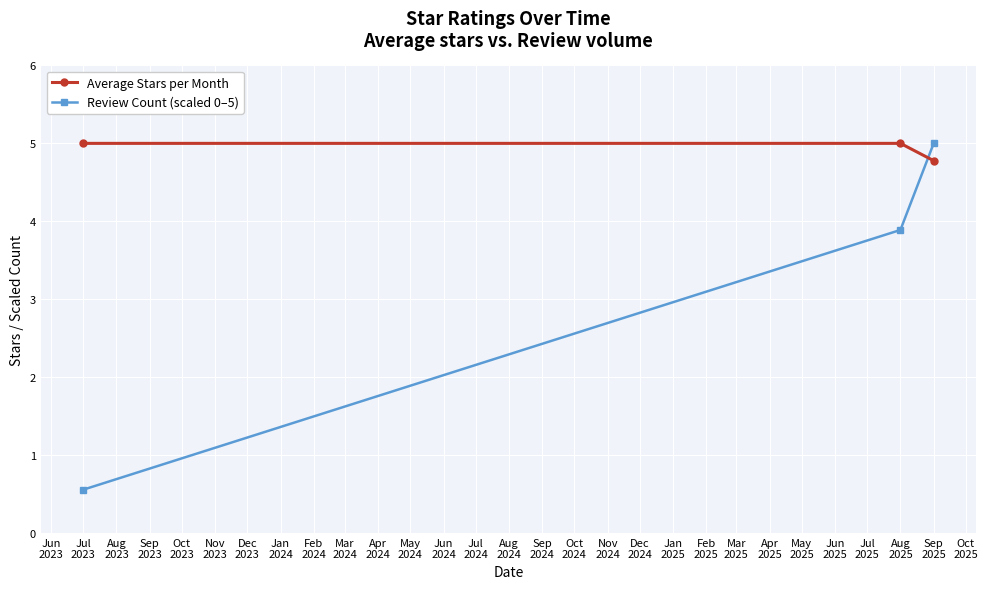

Does the chart display data point markers on the line(s)?

Yes